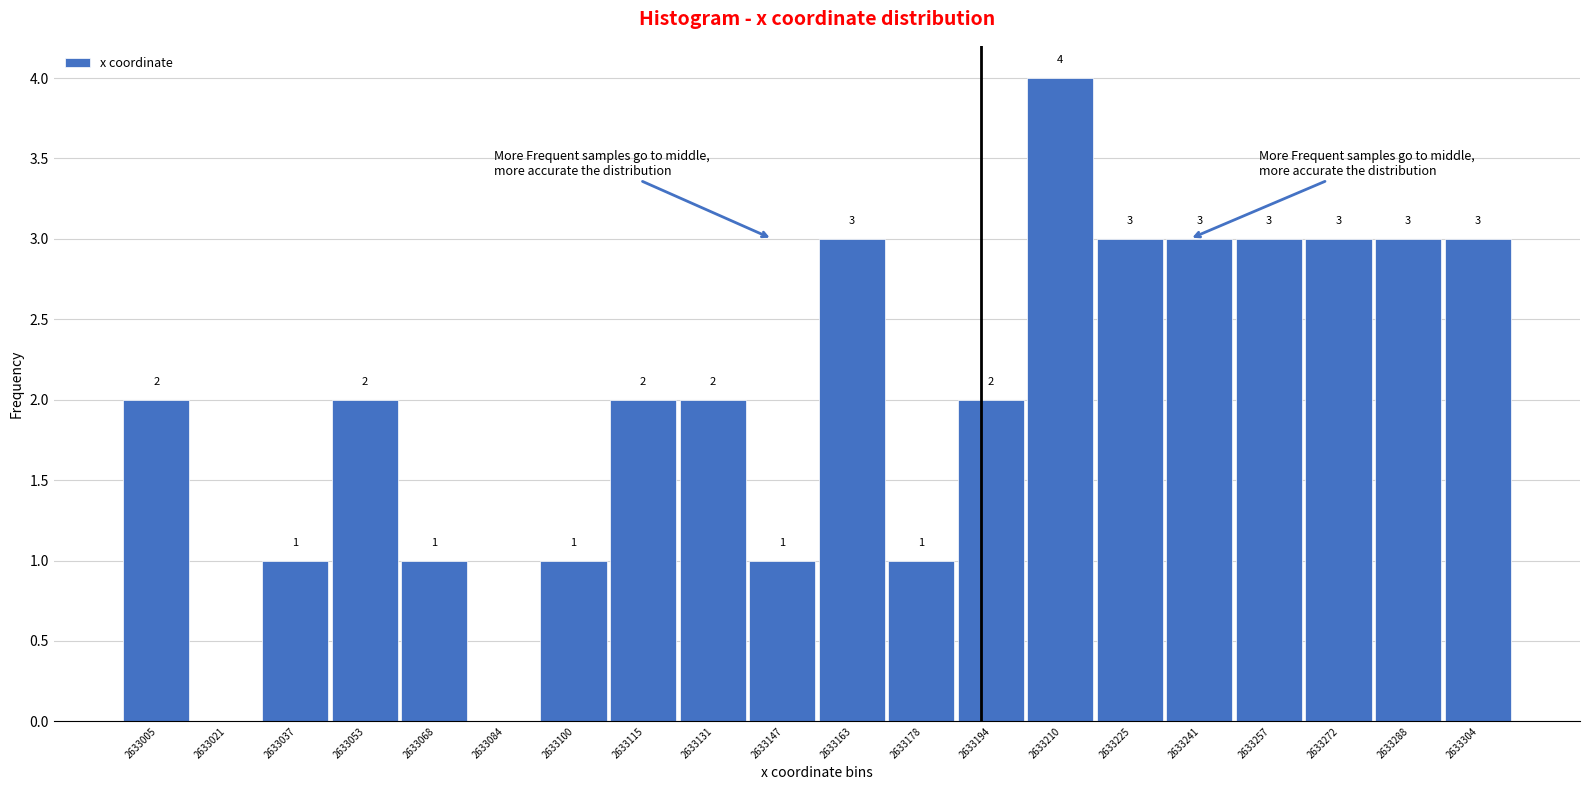

Reading left to right, what are all the values shown in this chart?

2633005=2	2633021=0	2633037=1	2633053=2	2633068=1	2633084=0	2633100=1	2633115=2	2633131=2	2633147=1	2633163=3	2633178=1	2633194=2	2633210=4	2633225=3	2633241=3	2633257=3	2633272=3	2633288=3	2633304=3